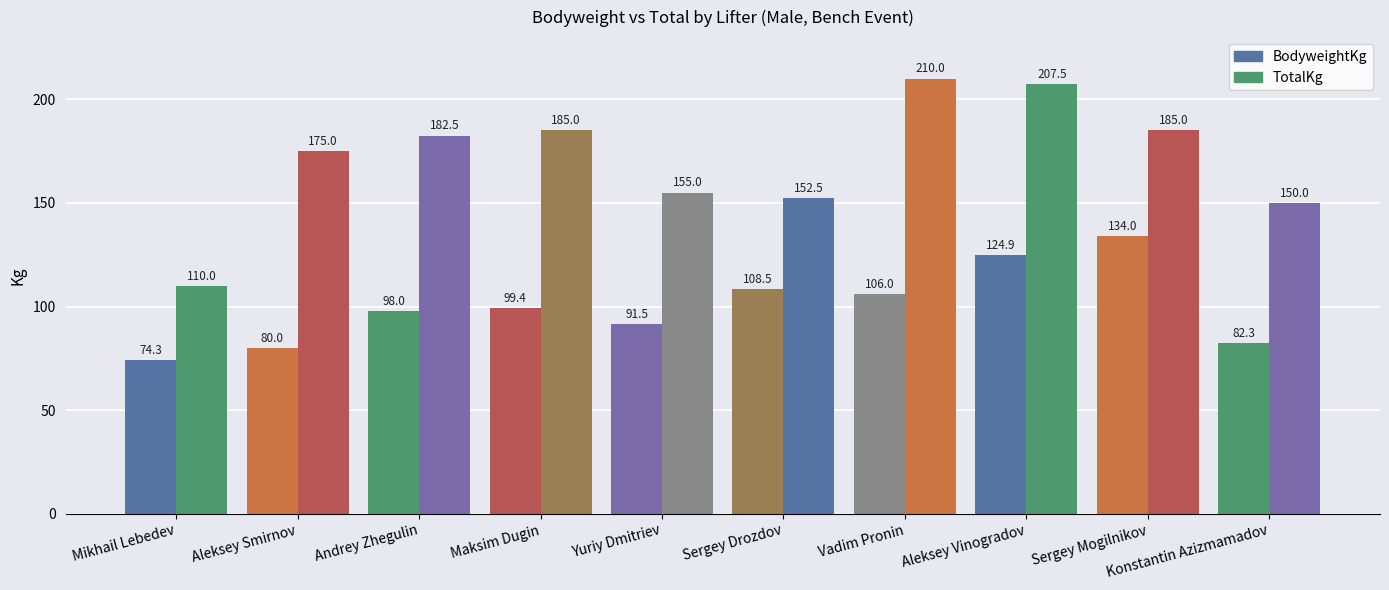

What is the label of the 2nd bar from the left?

Aleksey Smirnov